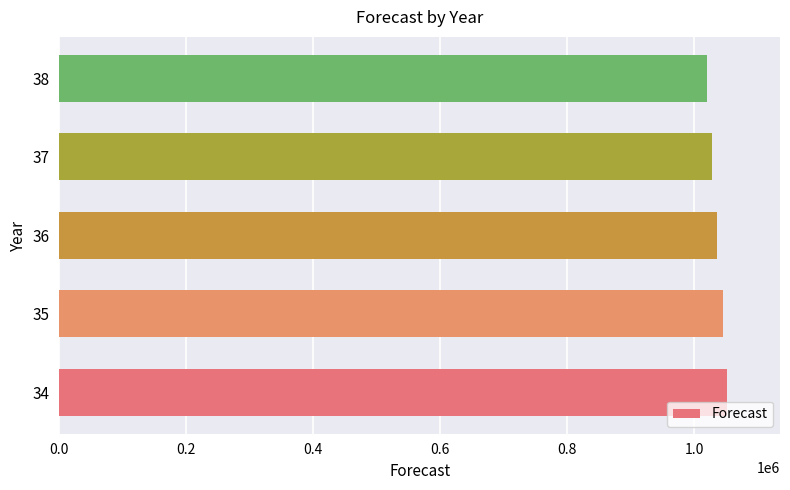

What is the ratio of the value at 37 to the value at 38?

1.0